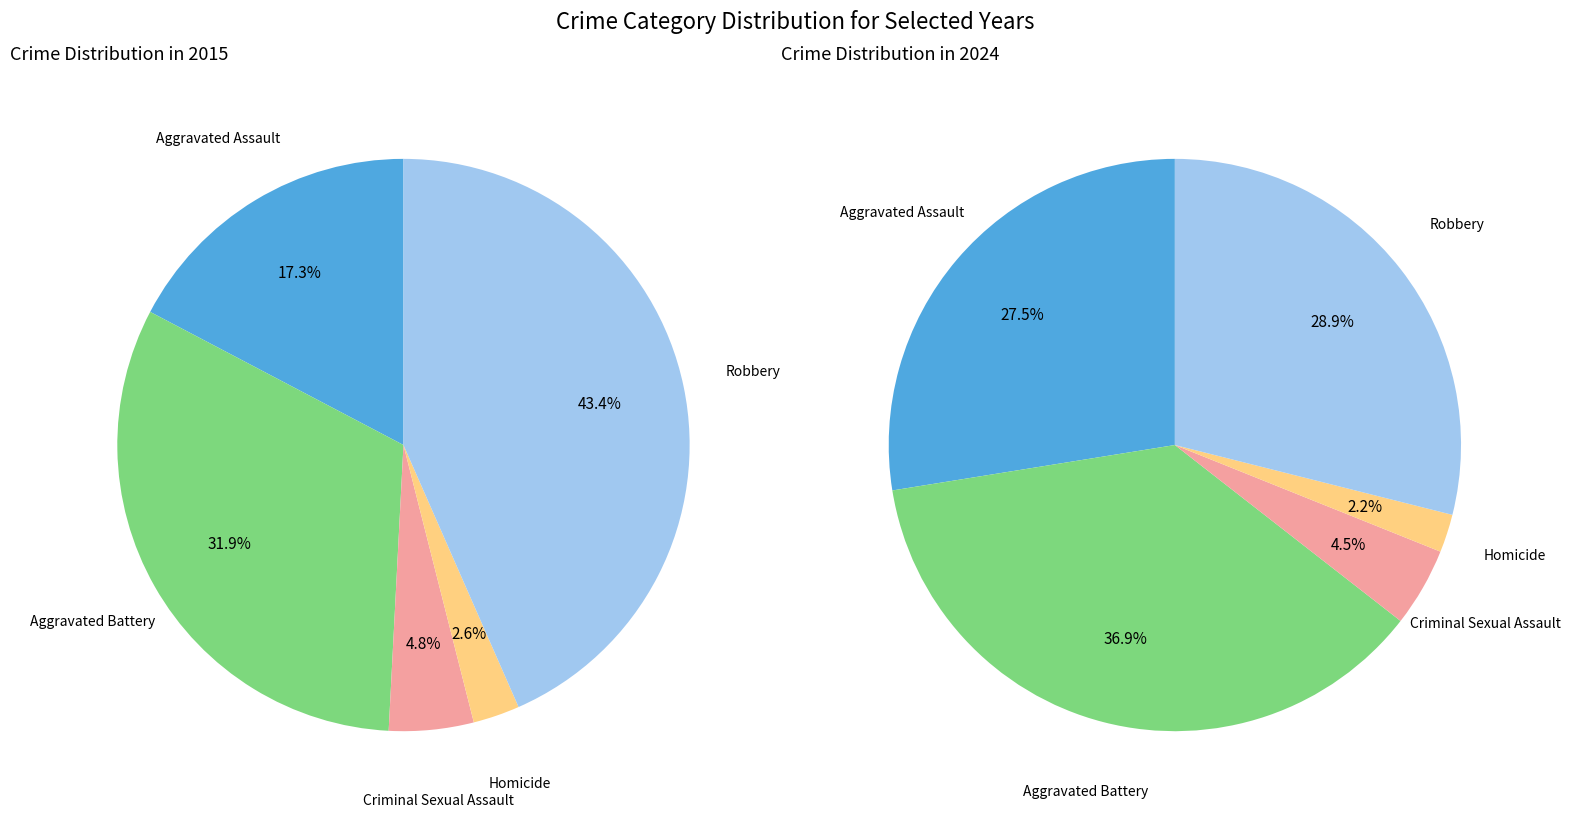

Does 2 account for over 50% of the chart?

No